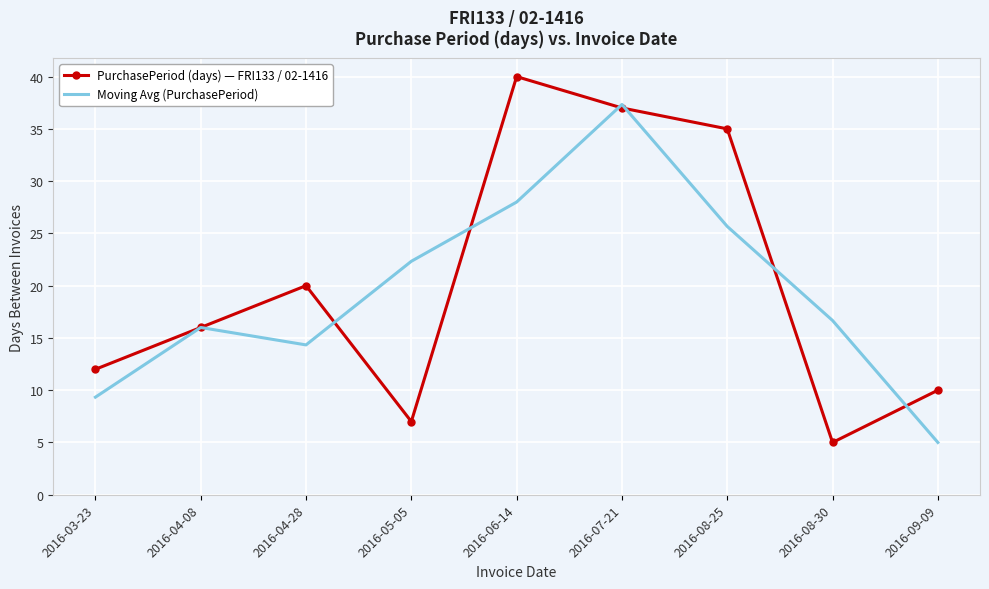

What is the greatest value displayed?

40.0